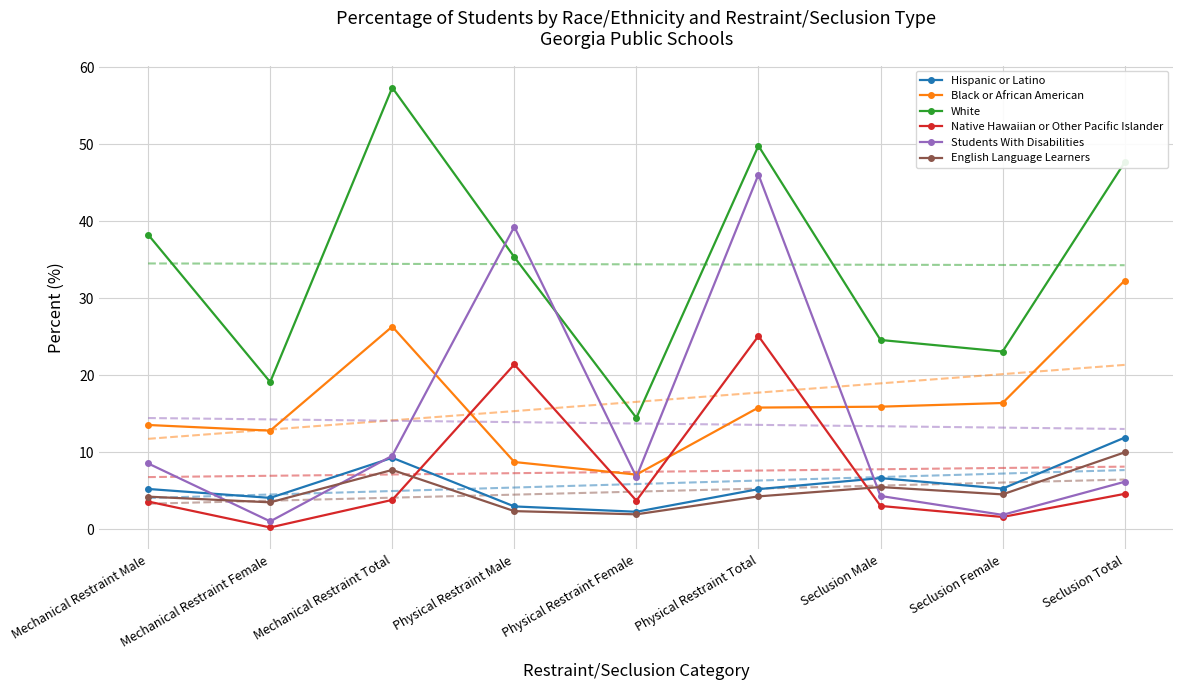

List the series in order of their peak value, lowest first.

English Language Learners, Hispanic or Latino, Native Hawaiian or Other Pacific Islander, Black or African American, Students With Disabilities, White